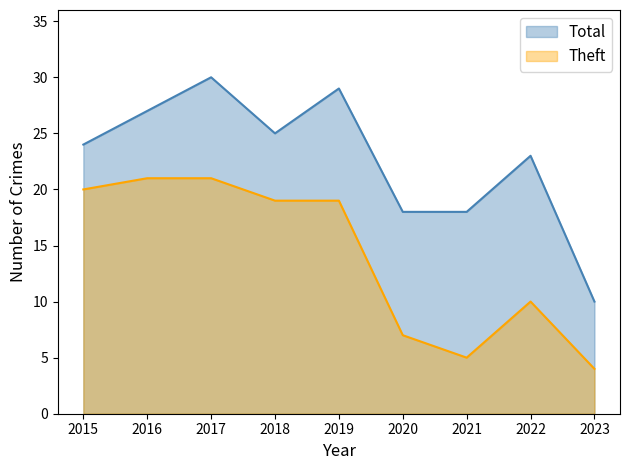

Between 2018 and 2021, which series saw the biggest shift?

Theft